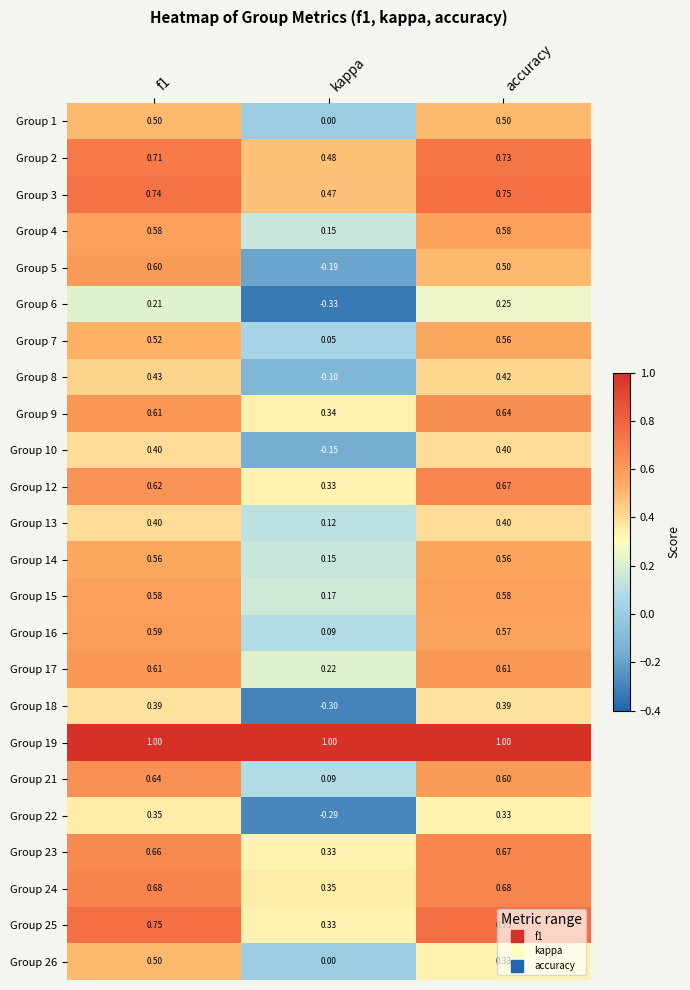

Where is Group 16 nearest to the value 0?

kappa